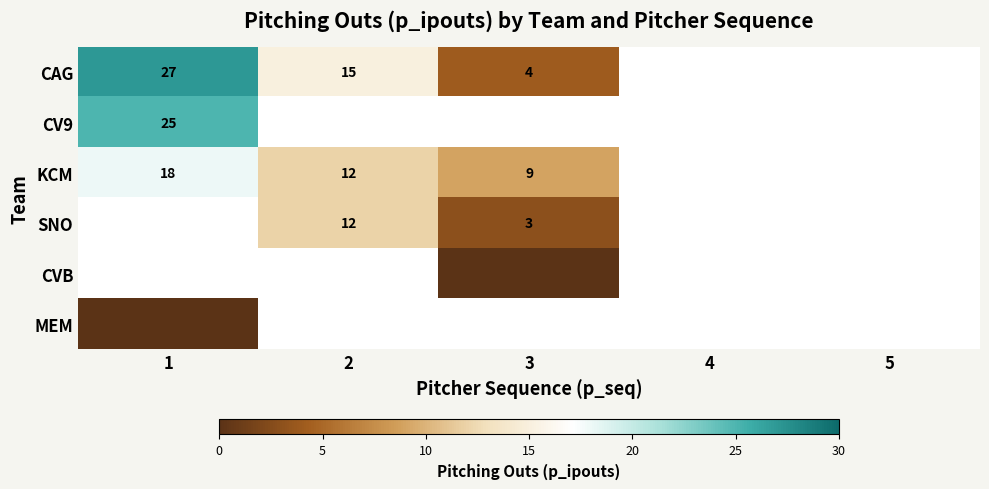

At how many categories does at least one series exceed 16?

1